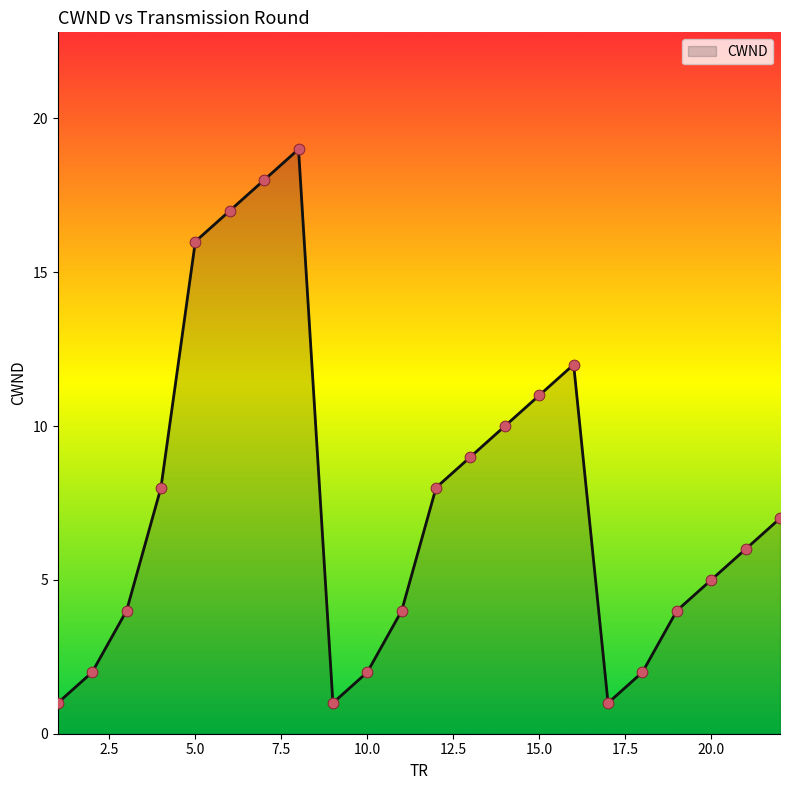

What is the maximum value shown in the chart?

19